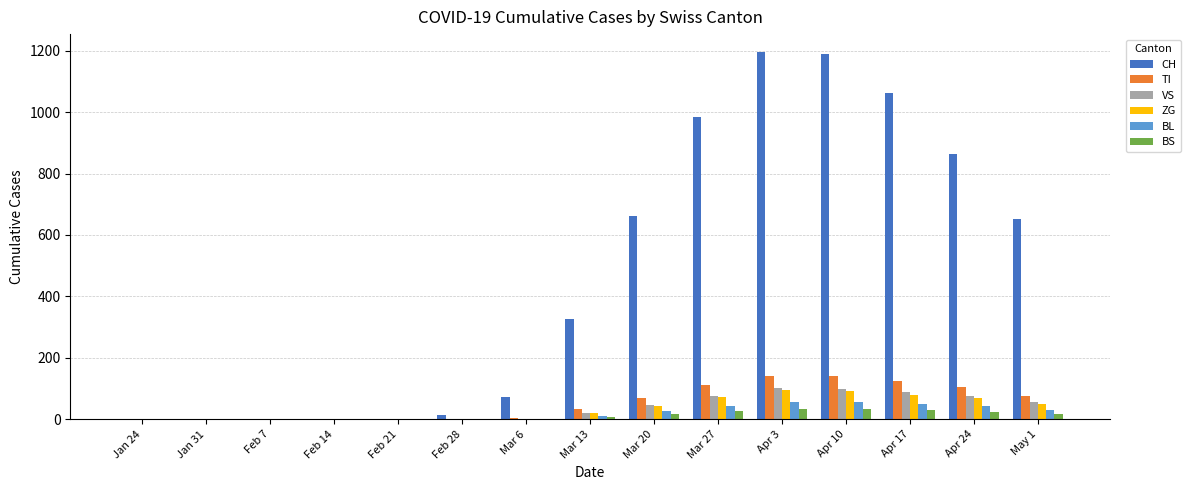

Which series changed the most between Apr 17 and Apr 24?

CH